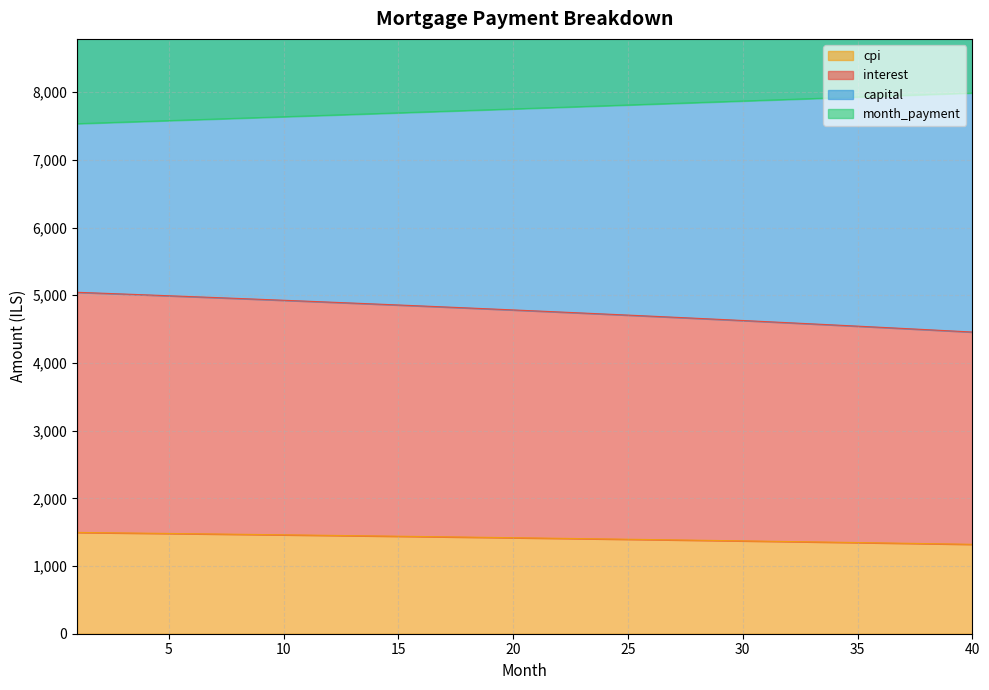

Is the value of cpi at 39 greater than the value of interest at 25?

No